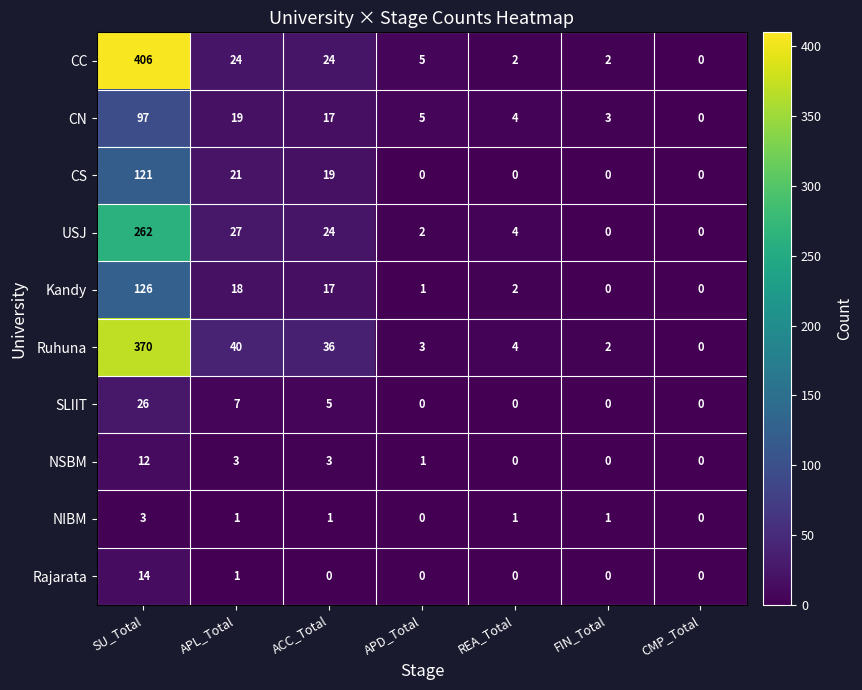

Where is Kandy nearest to the value 63?

APL_Total